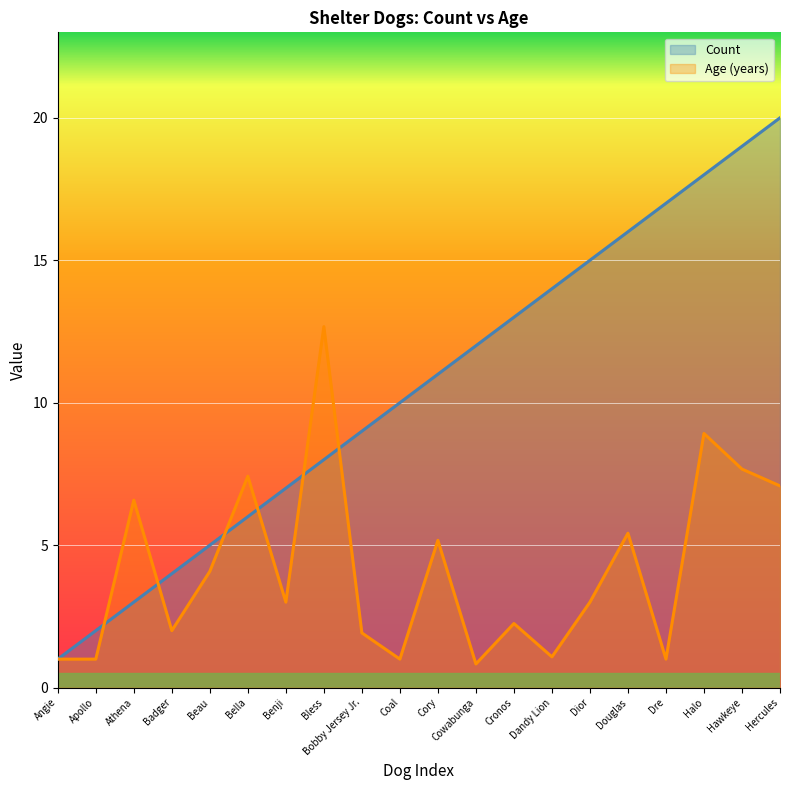

The Count series shows 9.0 at Bobby Jersey Jr.. True or false?

True